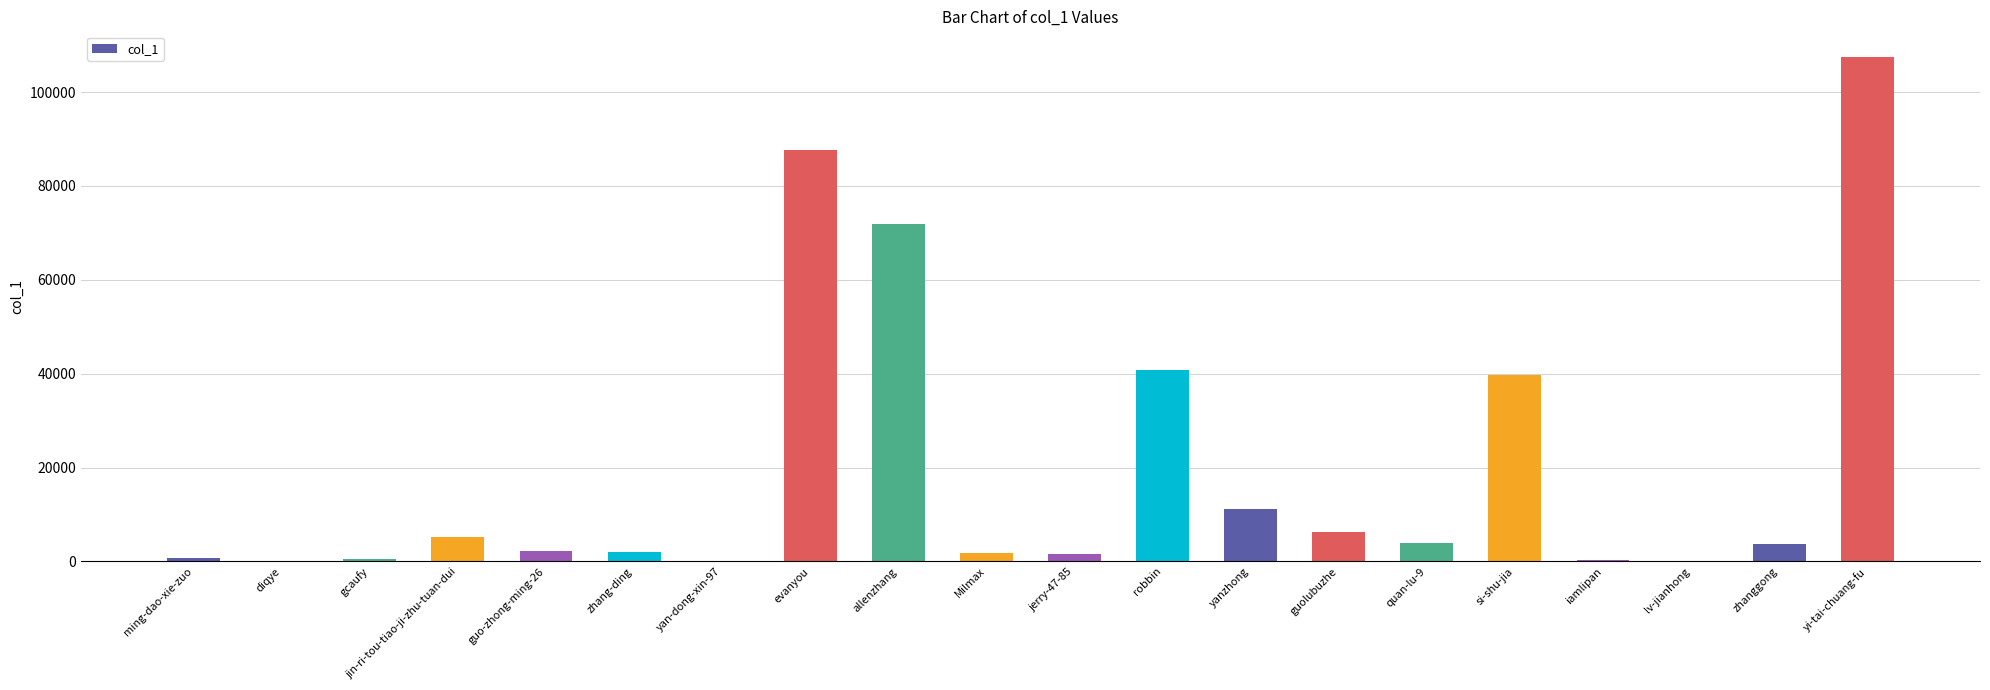

Between si-shu-jia and lv-jianhong, which is larger?

si-shu-jia